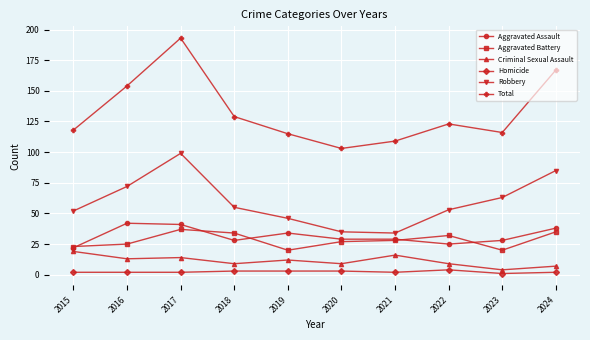

The Criminal Sexual Assault series shows 2 at 2020. True or false?

False